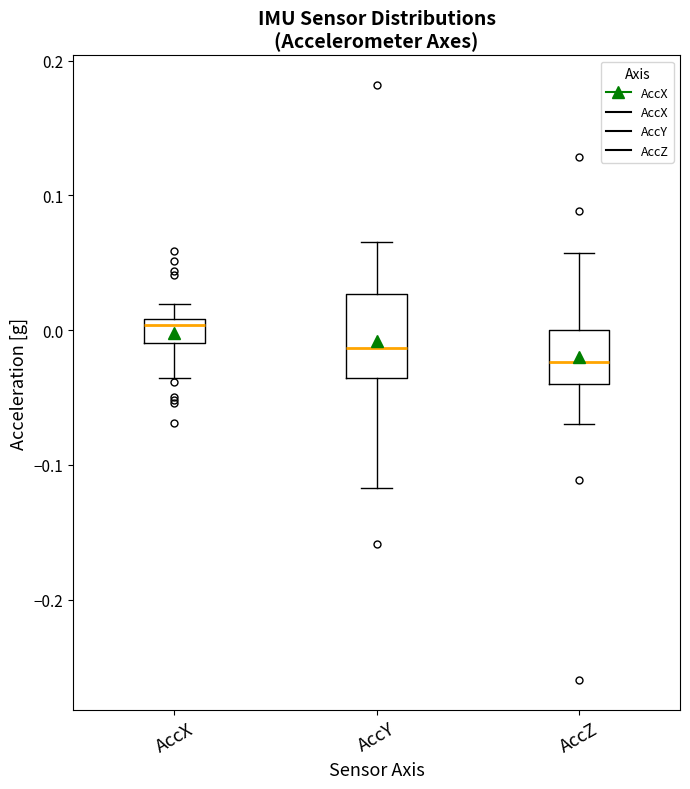

Reading left to right, transcribe this box plot: for each box, give where its median line is, the range the box spans, and where its two whiskers end, as read against the y-axis. The values are not printed on the chart, so give them approximately, as read against the axis.

AccX: median 0.00, box -0.01 to 0.01, whiskers -0.04 to 0.02
AccY: median -0.01, box -0.04 to 0.03, whiskers -0.12 to 0.07
AccZ: median -0.02, box -0.04 to 0.00, whiskers -0.07 to 0.06